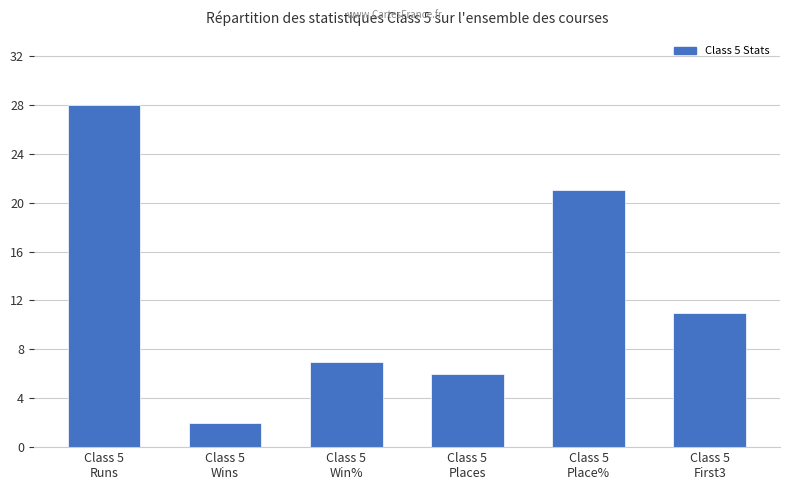

What is the maximum value shown in the chart?

28